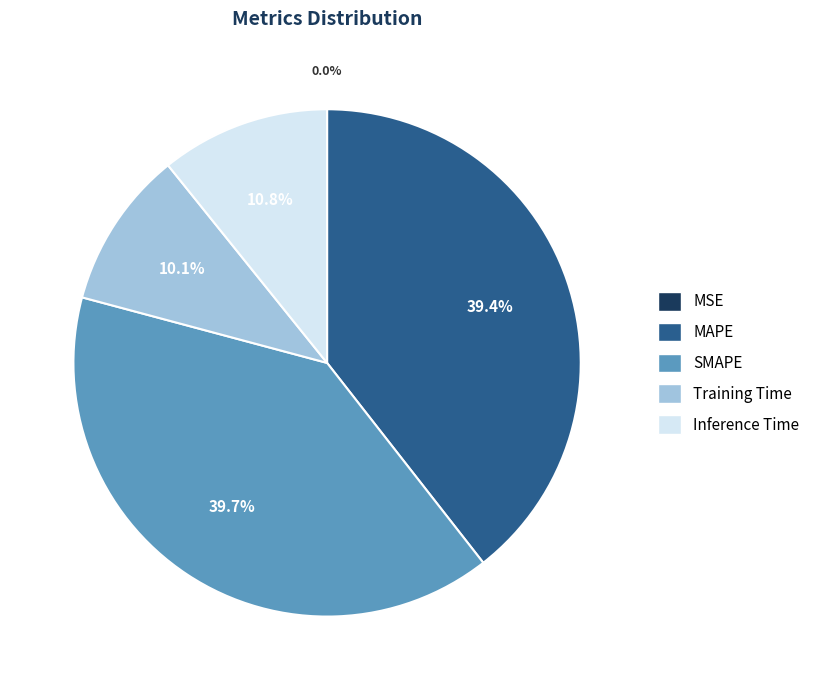

Is it true that Inference Time is 11% of the pie?

True